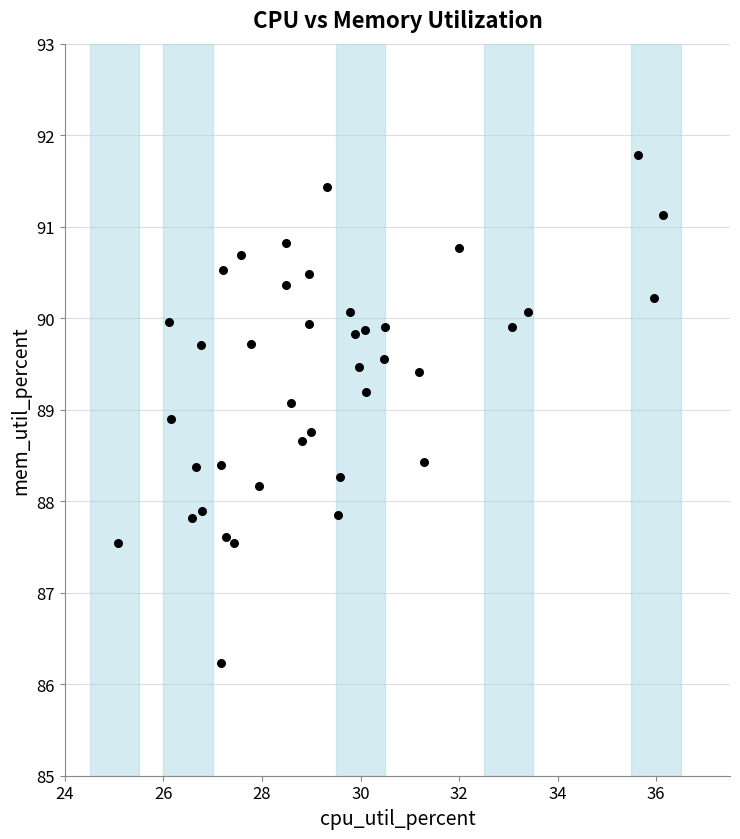

What is the range of Y values (max minus min)?

5.5